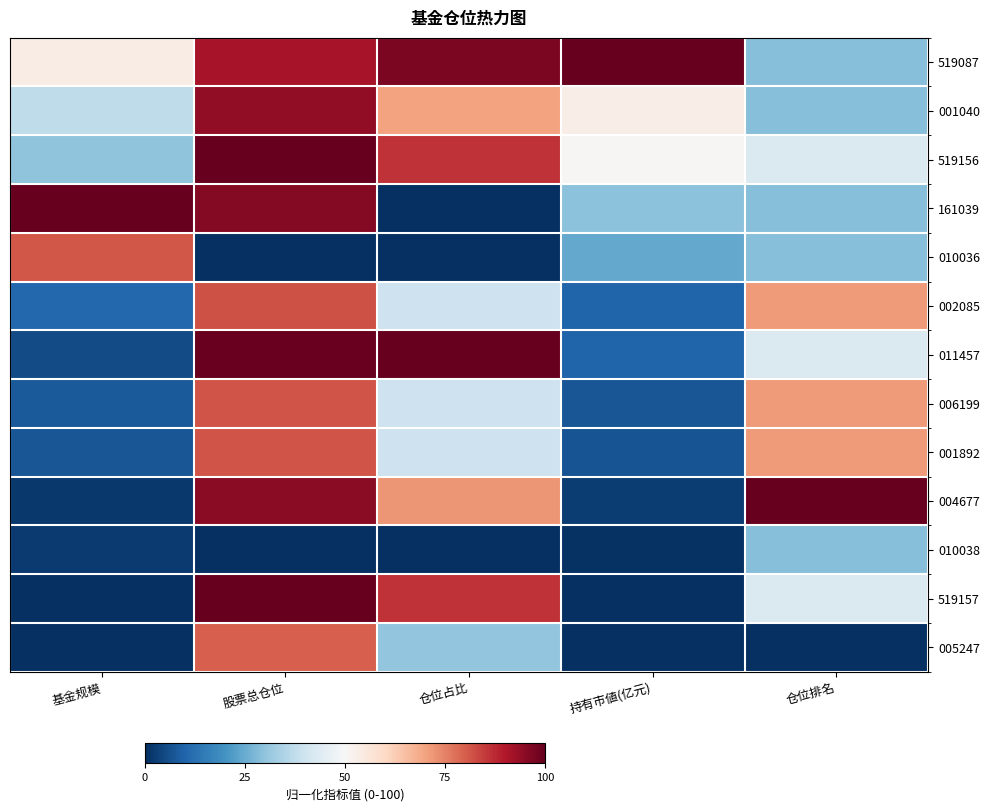

Rank the series at 仓位排名 from highest to lowest value.

004677, 002085, 006199, 001892, 519156, 011457, 519157, 519087, 001040, 161039, 010036, 010038, 005247